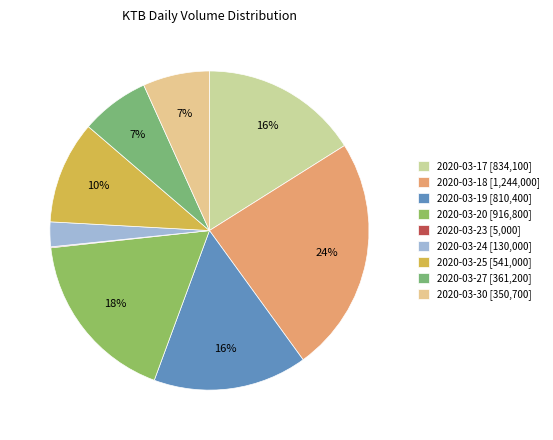

To the nearest percent, what portion does 2020-03-20 represent?

18%